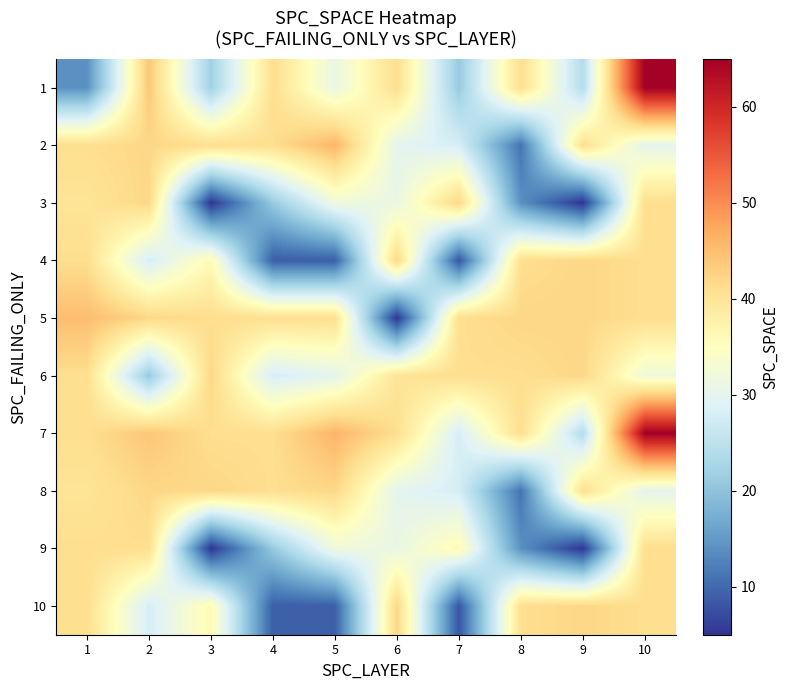

At 2, list the series in order from smallest to largest.

6, 4, 10, 9, 2, 3, 5, 8, 1, 7